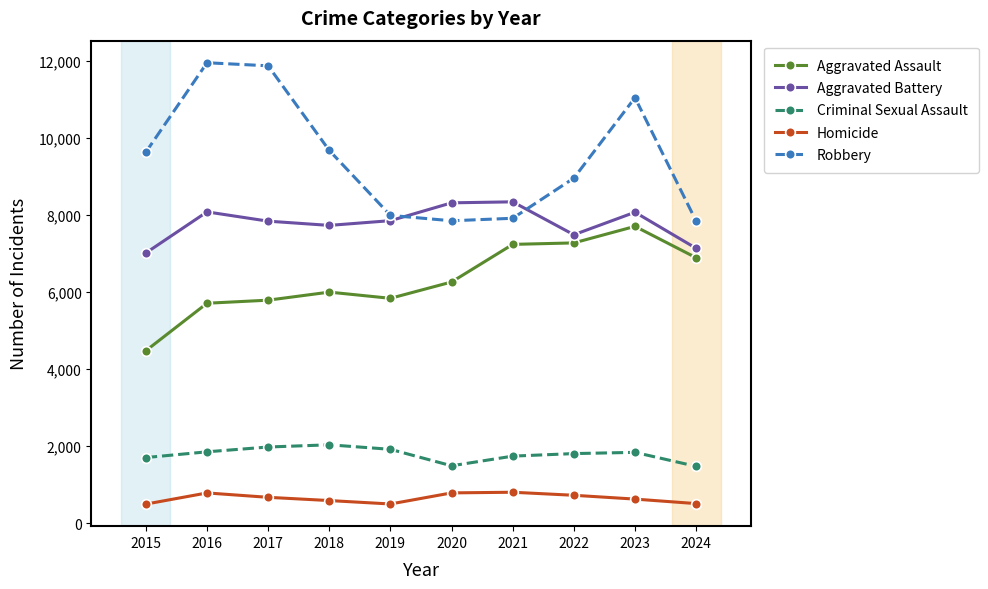

True or false: Criminal Sexual Assault and Aggravated Assault intersect in this chart.

False